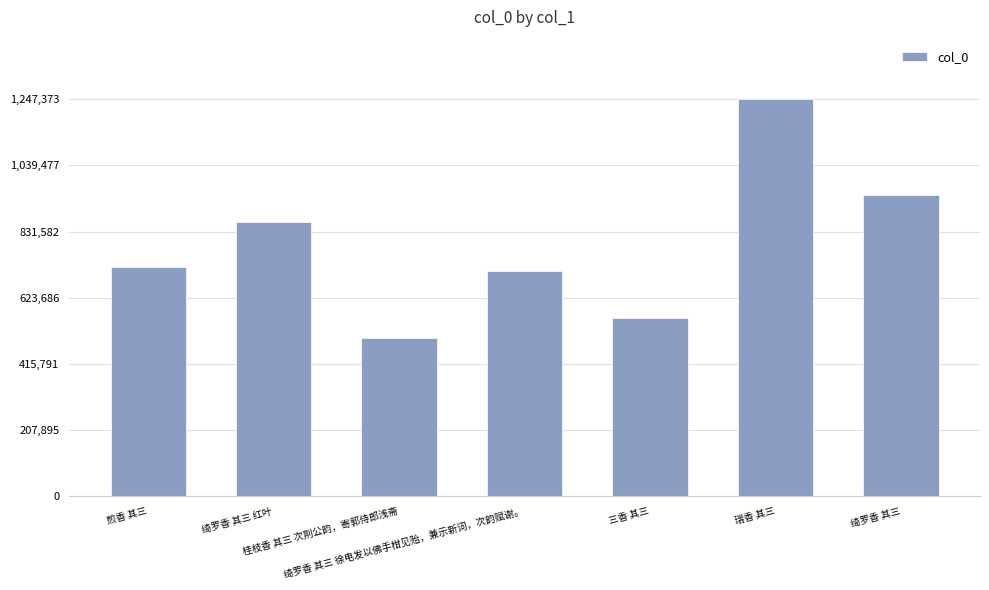

What is the value of the 5th bar from the left?

560618